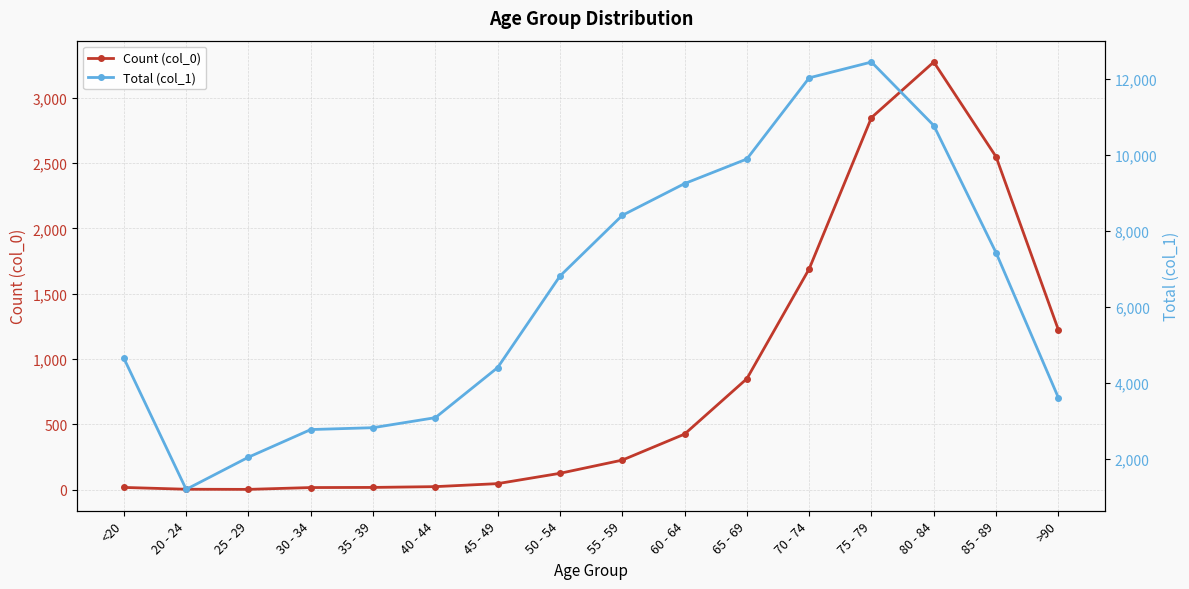

How many series are shown in this chart?

2